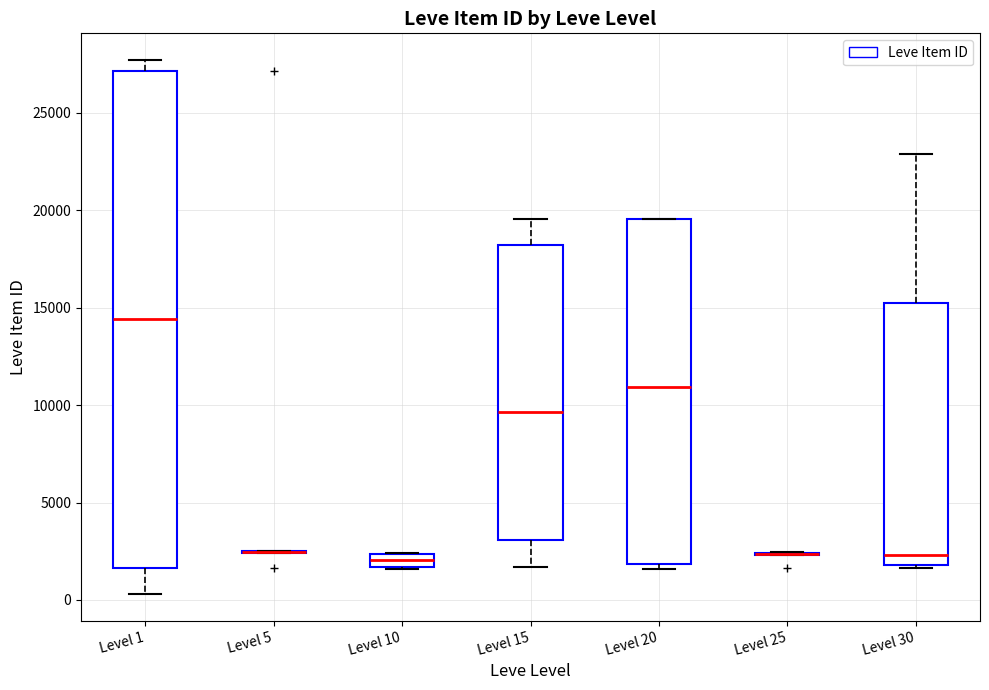

Where does the median line of the box for Level 20 sit on the y-axis? The values are not printed on the chart, so give them approximately, as read against the axis.

11000